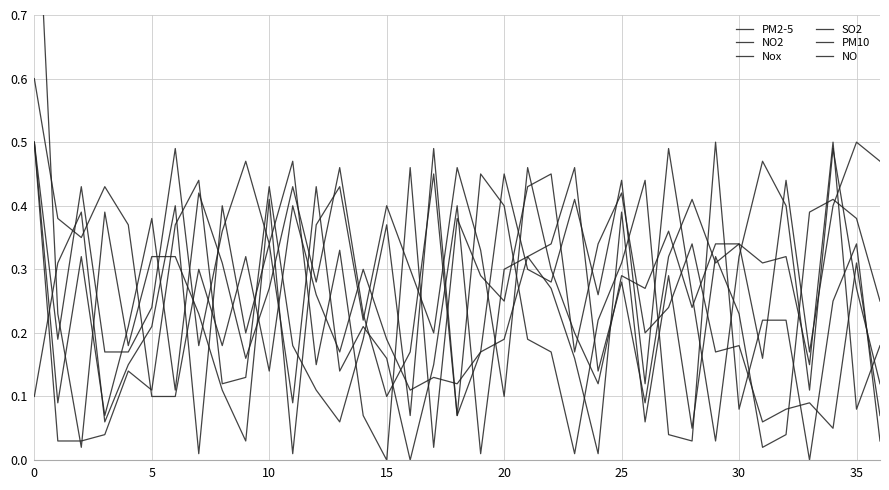

What is the spread (max minus min) of values at 25?

0.4